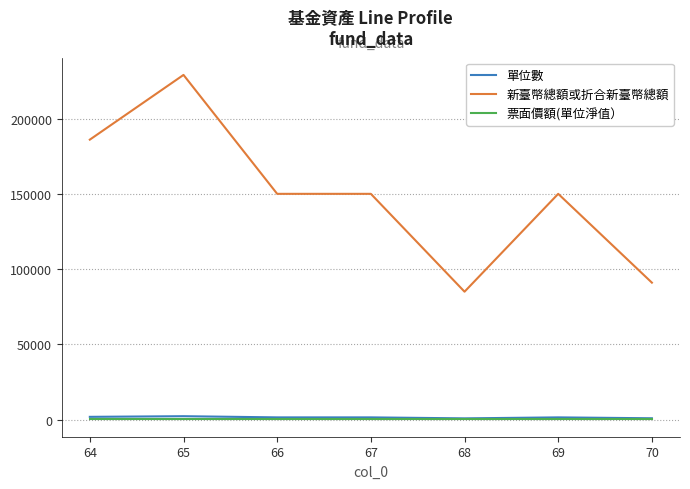

Is the value of 票面價額(單位淨值） at 67 greater than the value of 新臺幣總額或折合新臺幣總額 at 65?

No